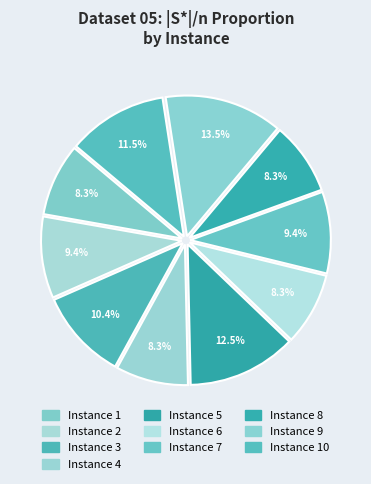

True or false: Instance 5 accounts for 18% of the total.

False